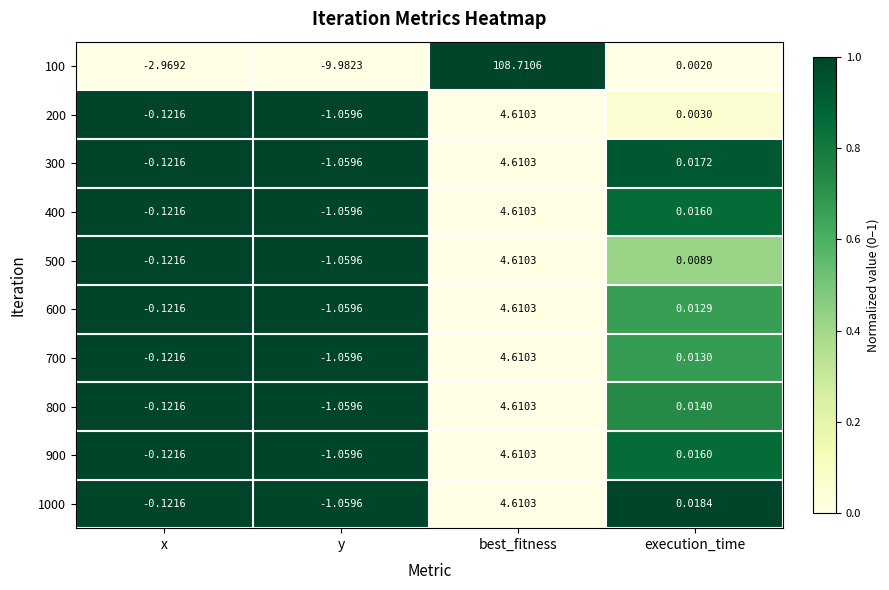

What is the total value across all series at best_fitness?

150.2